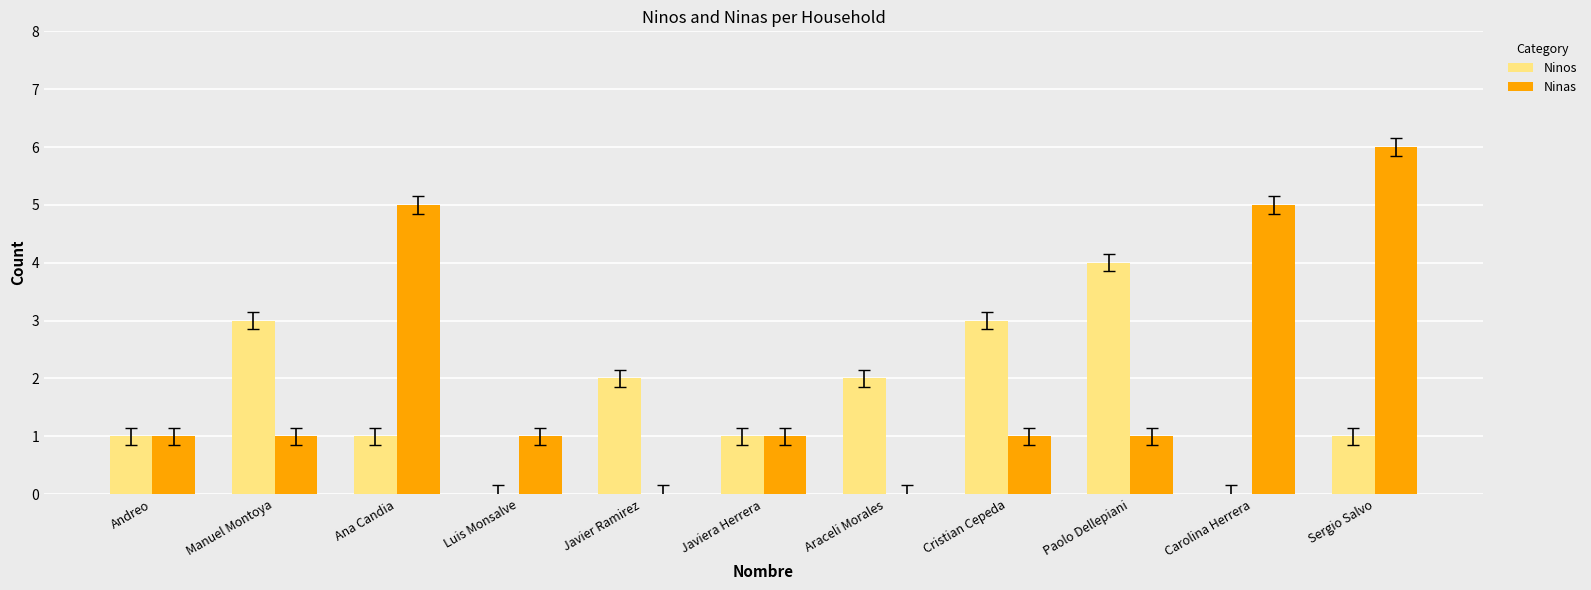

Count the Ninas values in the range 1 to 5.

8